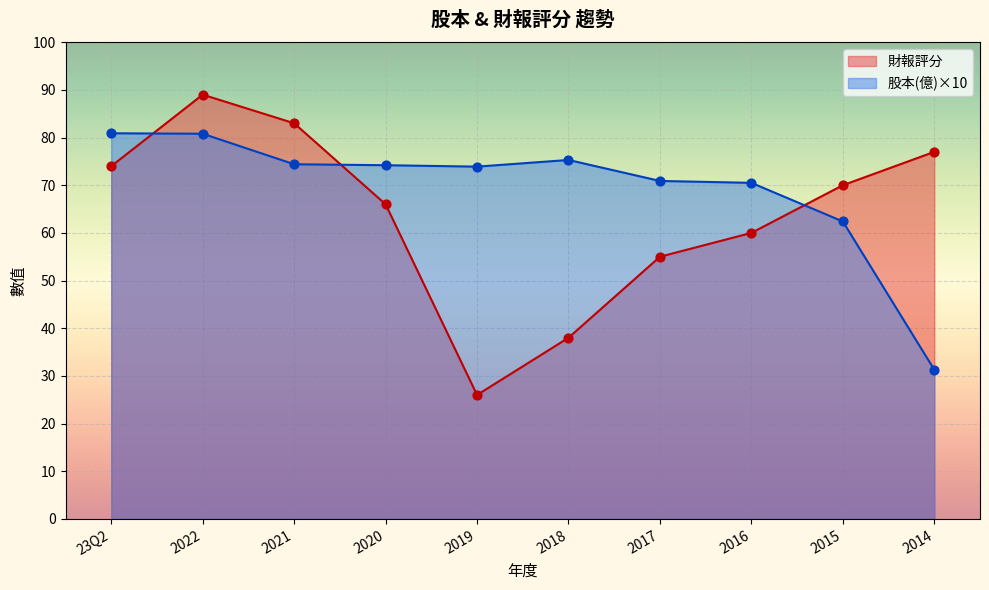

At how many categories does at least one series exceed 44?

10